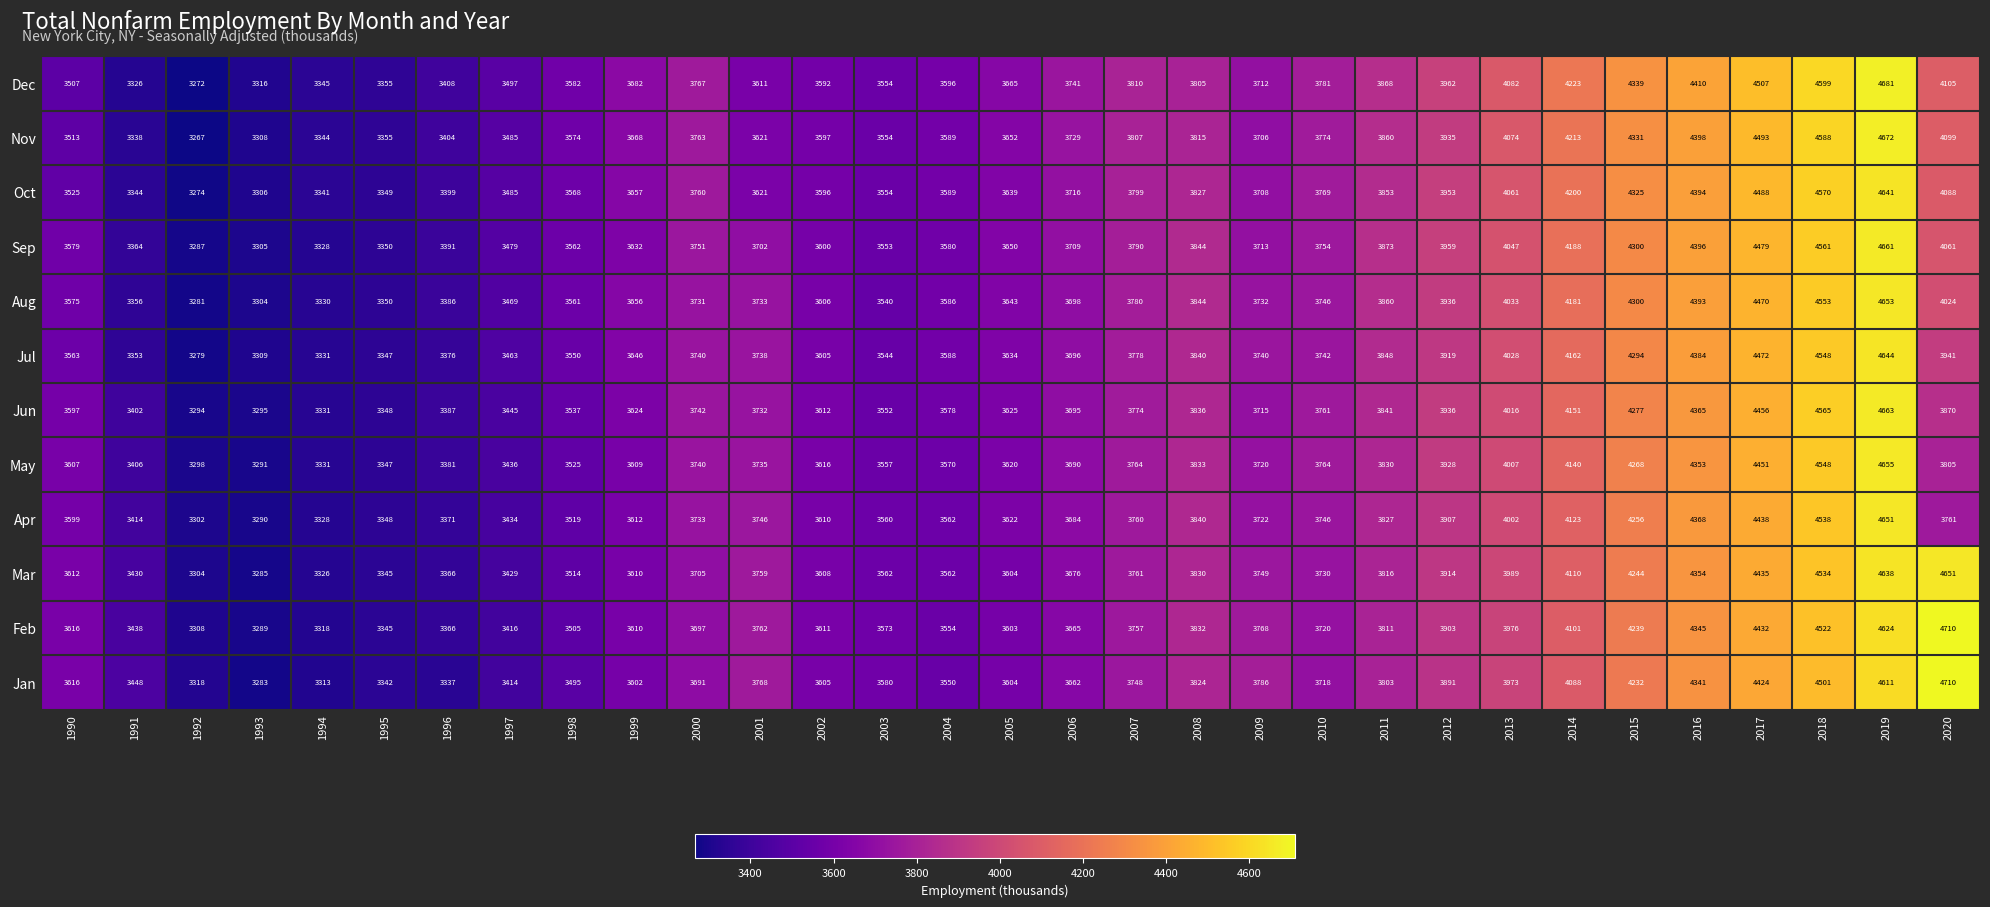

At how many categories does at least one series exceed 4382?

5